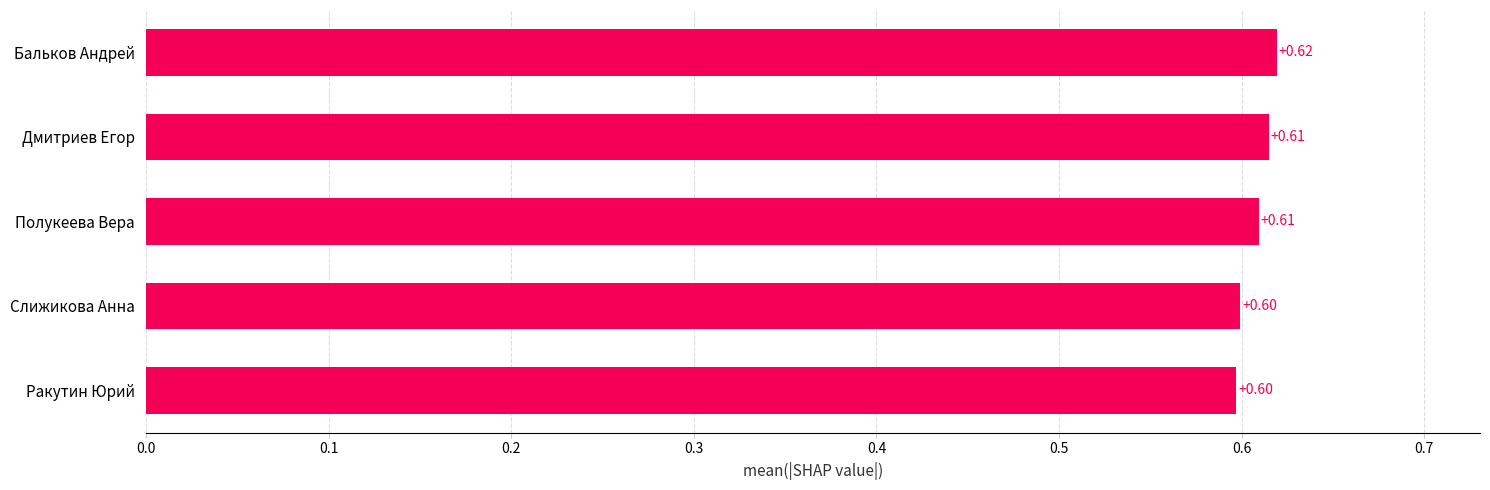

Count the number of categories in the chart.

5